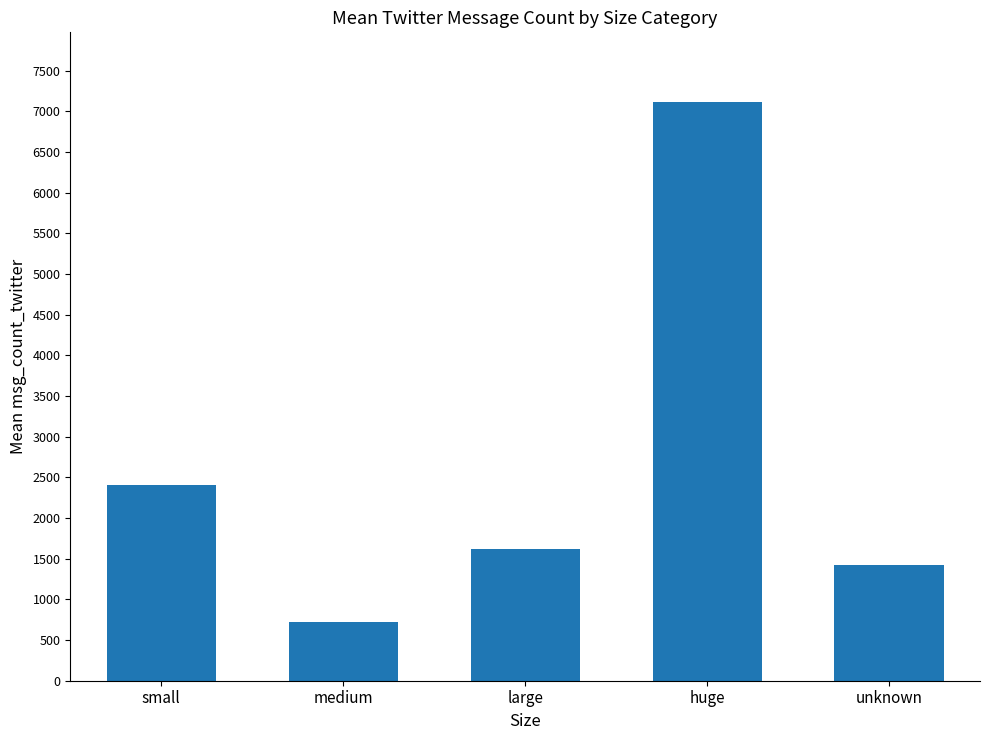

Which label corresponds to the largest value in the chart?

huge